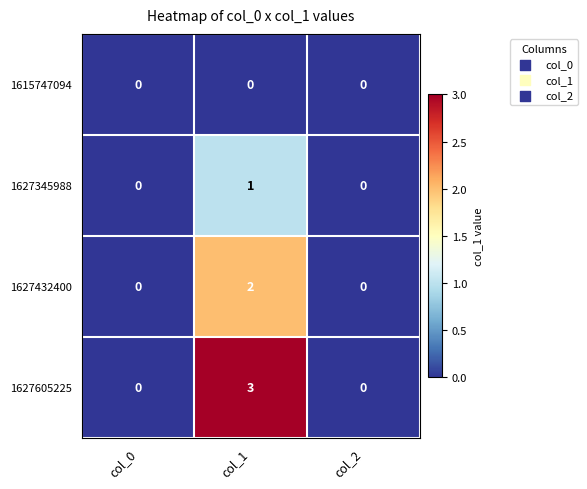

What is the greatest value displayed?

3